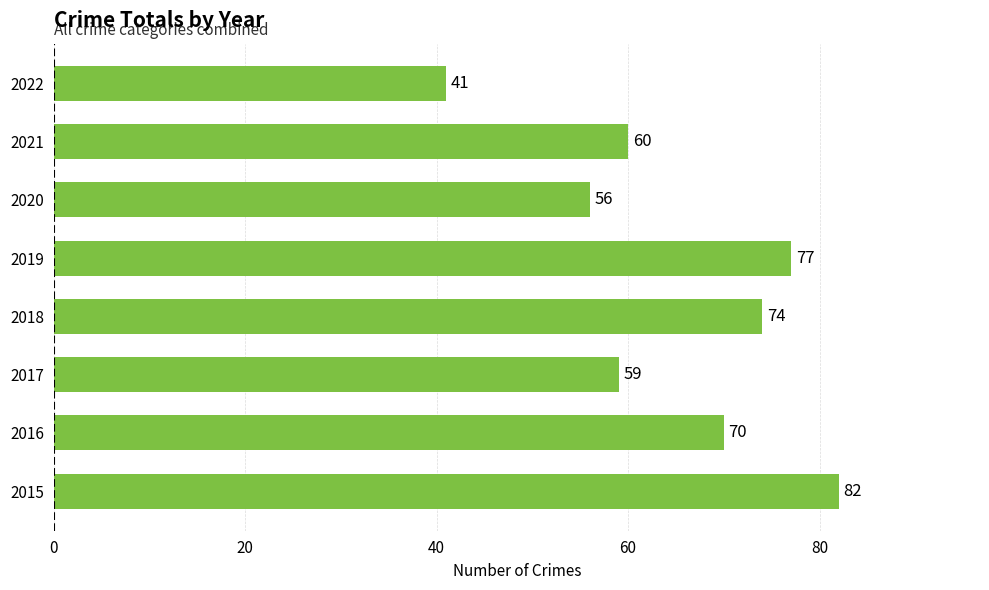

What is the difference between the second highest and second lowest values?

21